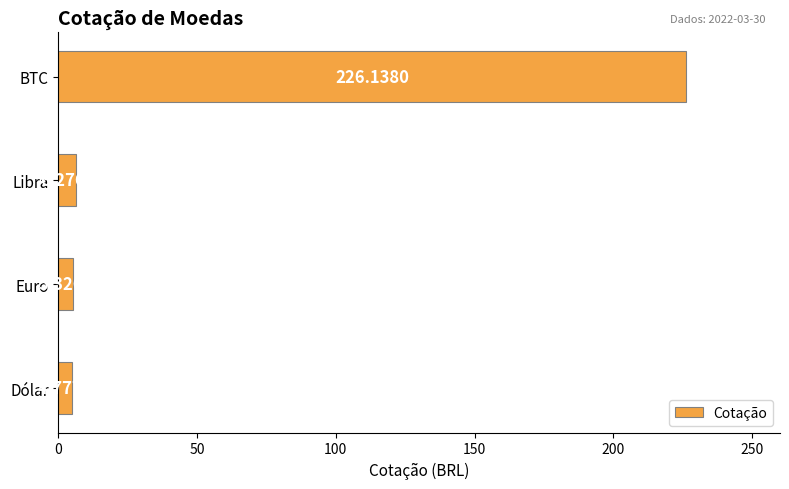

What is the greatest value displayed?

226.1